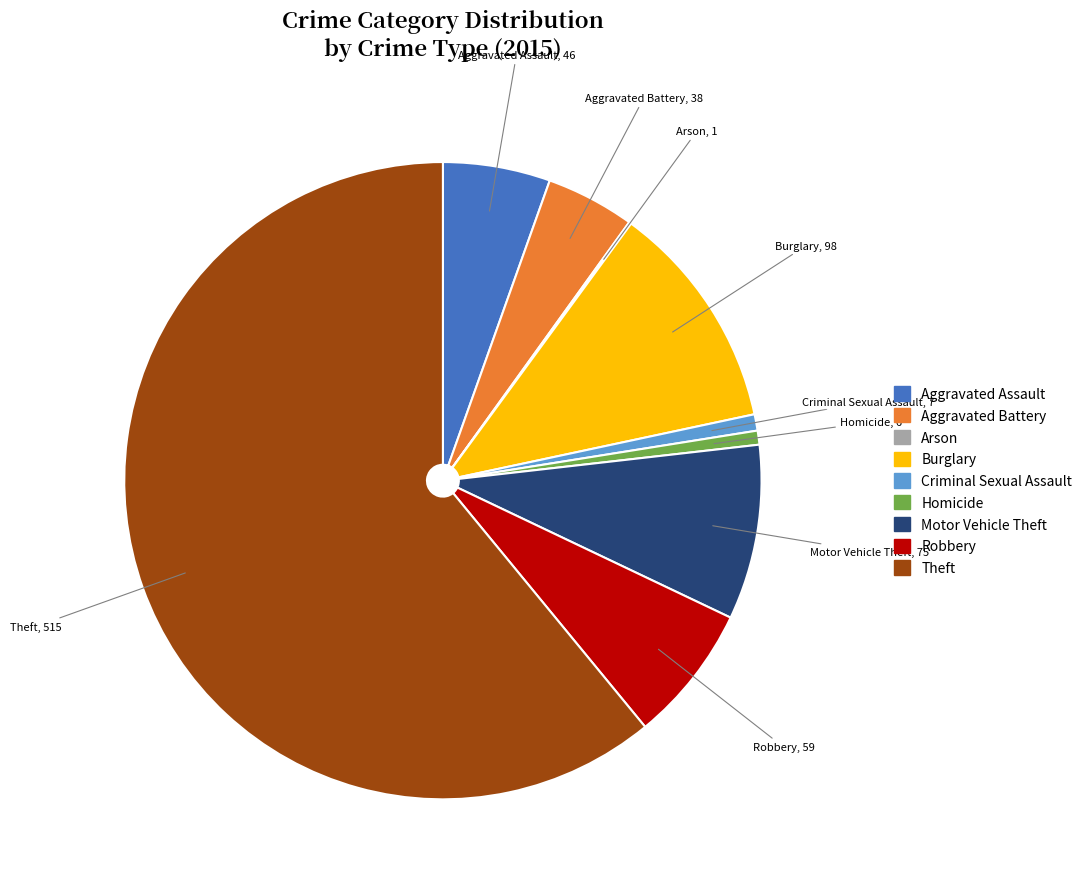

Between Robbery and Motor Vehicle Theft, which is larger?

Motor Vehicle Theft